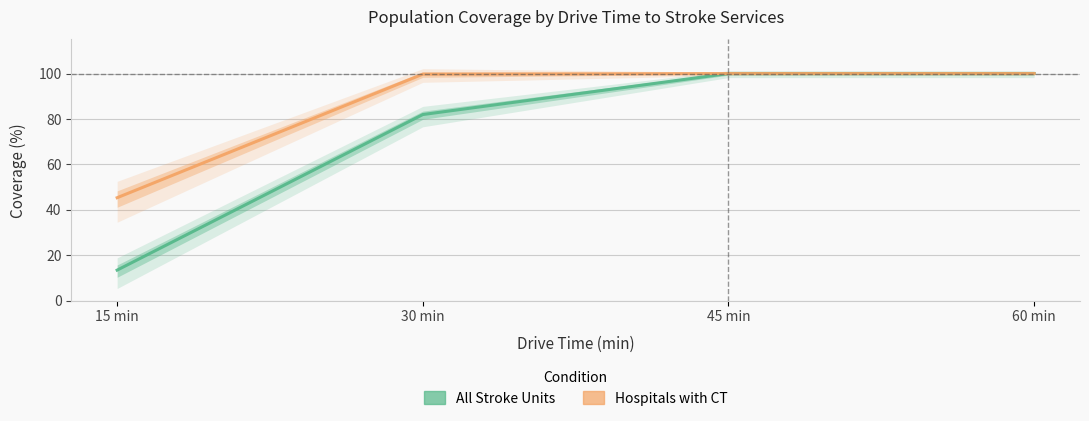

How many series are shown in this chart?

2